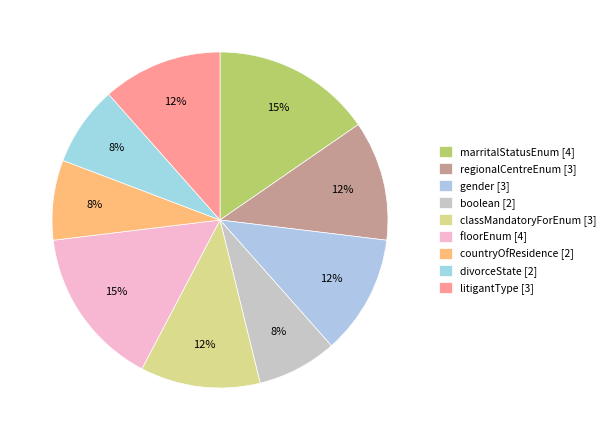

How many segments does this pie chart have?

9